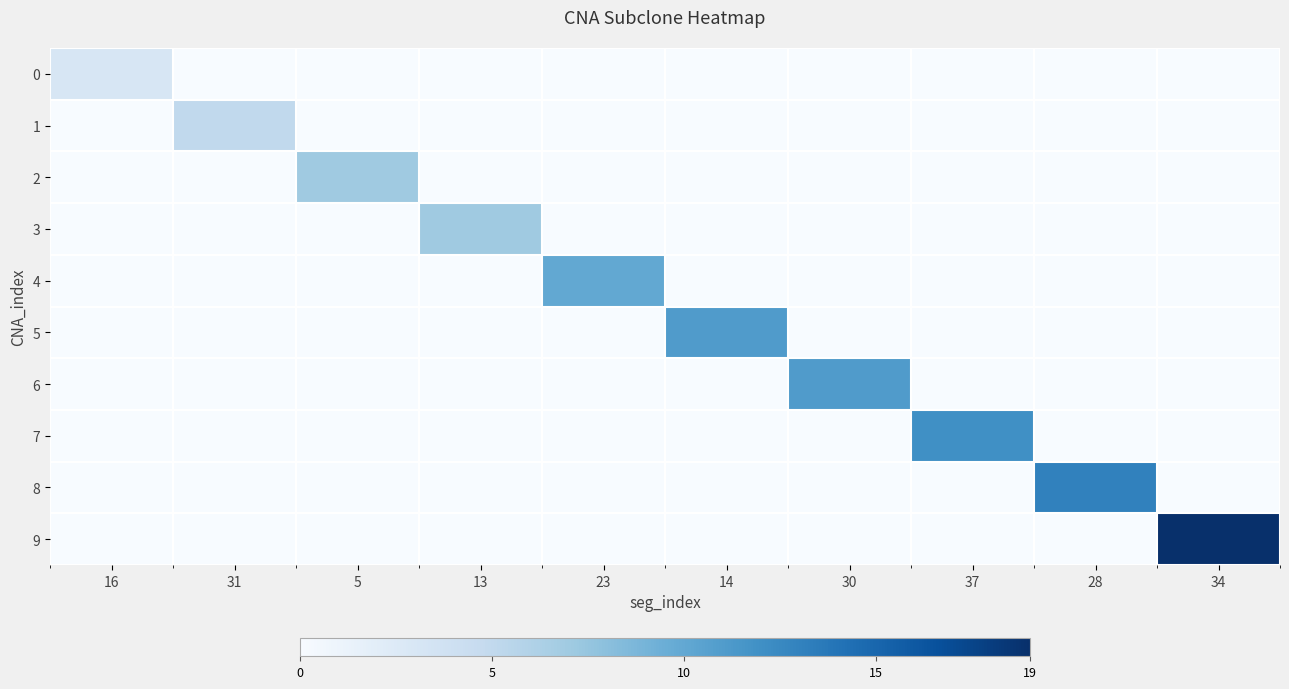

What is the difference between the highest and lowest values at 28?

13